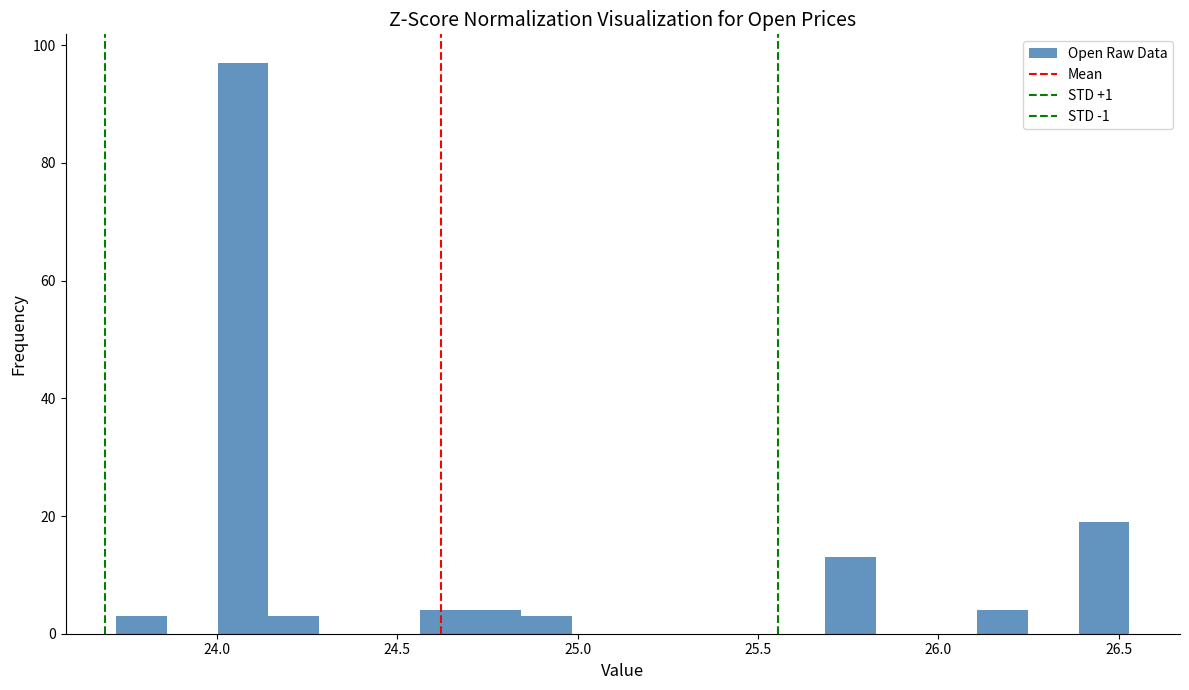

Read against the x-axis, roughly where is the centre of the tallest bar?

24.05